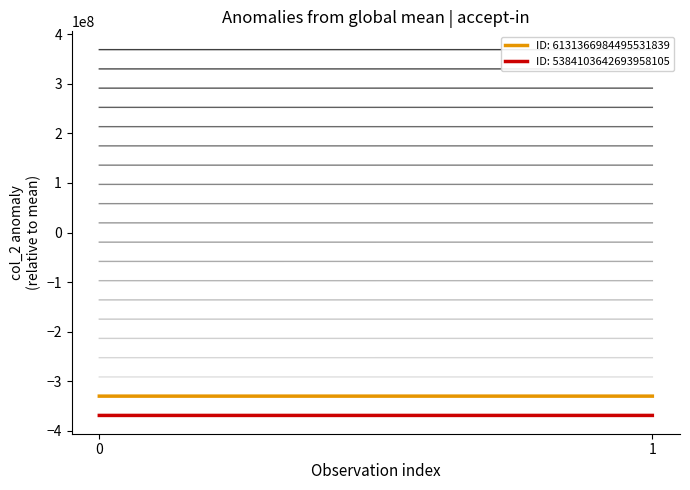

List the labels in order of 6131366984495531839 (highlight-1) value, smallest first.

0, 1